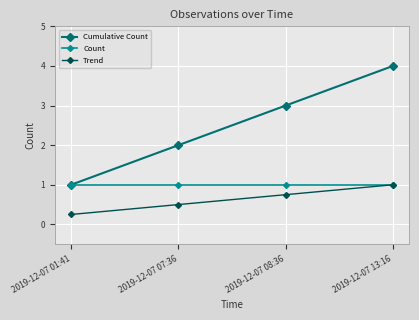

What is the approximate value of Trend at 2019-12-07 07:36?

0.5